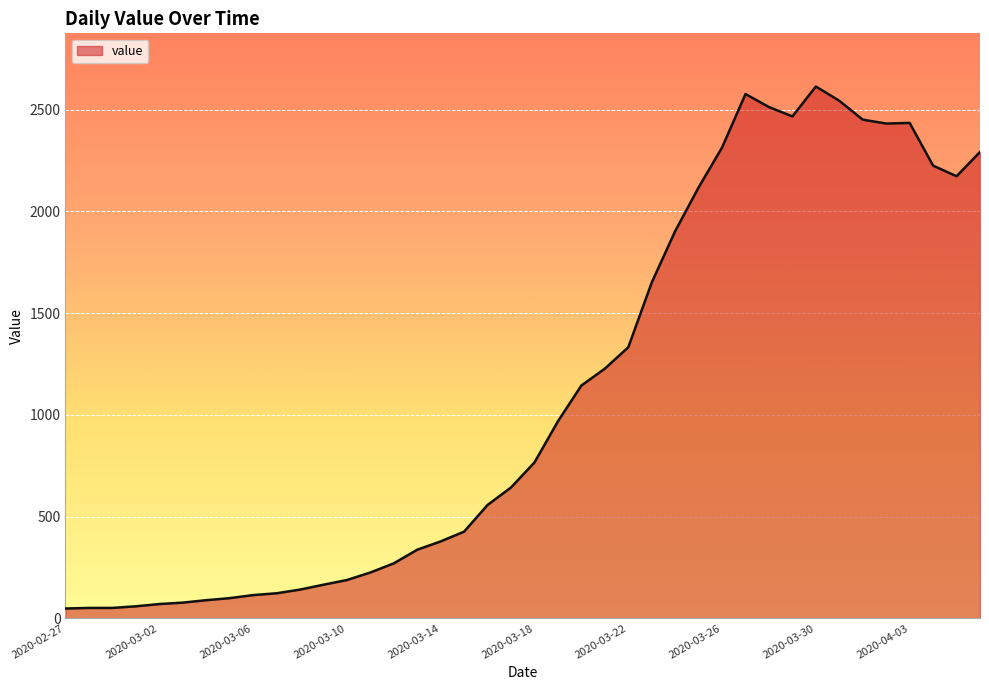

What is the difference between the maximum and minimum values?

2566